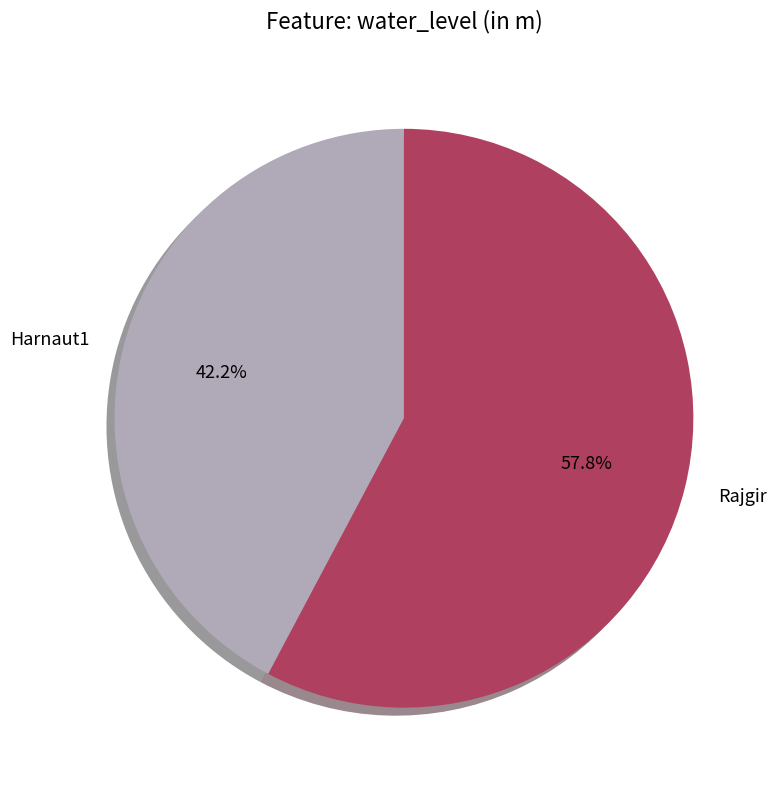

Which slice is the smallest?

Harnaut1